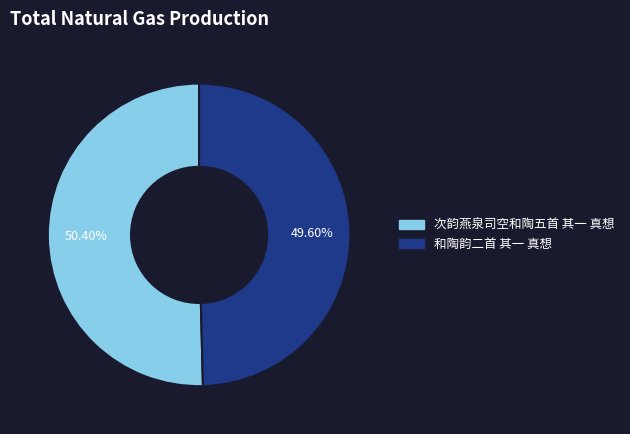

What is the smallest slice in the pie chart?

和陶韵二首 其一 真想